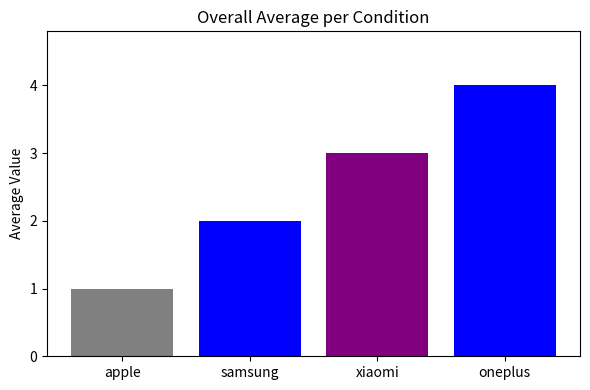

The chart shows a value of 1 at apple. True or false?

True